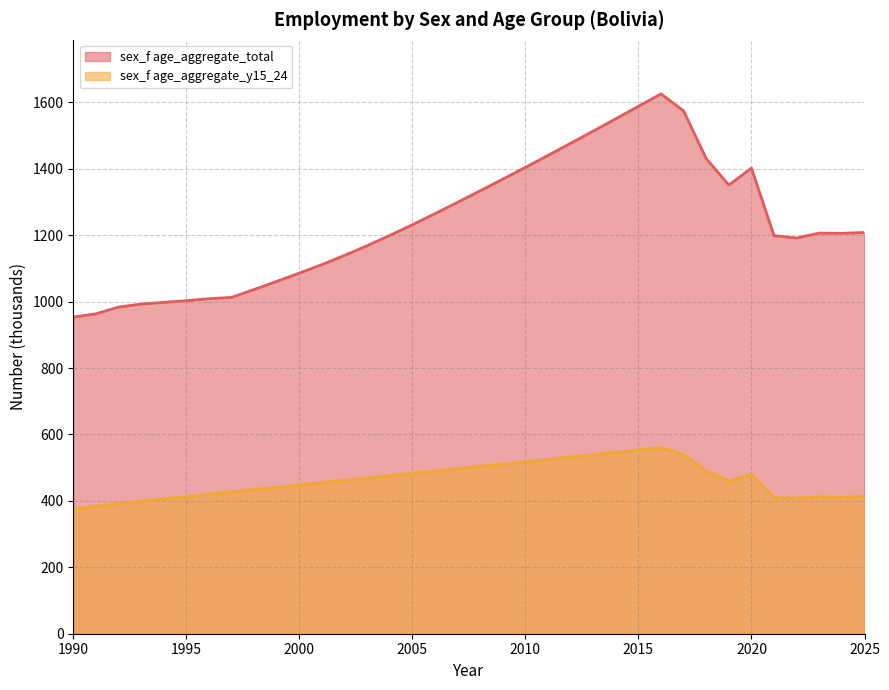

Reading left to right, extract all data points from this chart.

sex_f age_aggregate_total: 953.4	963.4	983.6	992.9	998.0	1003.0	1009.0	1012.9	1036.7	1061.1	1086.0	1111.8	1139.4	1168.7	1199.6	1231.7	1265.1	1299.3	1334.0	1369.0	1404.5	1440.6	1477.0	1513.7	1550.9	1588.4	1625.9	1574.2	1430.8	1351.2	1402.3	1198.7	1191.9	1206.5	1205.8	1208.4
sex_f age_aggregate_y15_24: 375.7	383.5	391.9	399.0	406.0	413.0	420.0	427.0	434.0	441.0	448.0	455.0	462.0	469.0	476.0	483.0	490.0	497.0	504.0	511.0	518.0	525.0	532.0	539.0	546.0	553.0	560.0	540.0	490.0	460.0	480.0	410.0	408.0	412.0	411.0	413.0